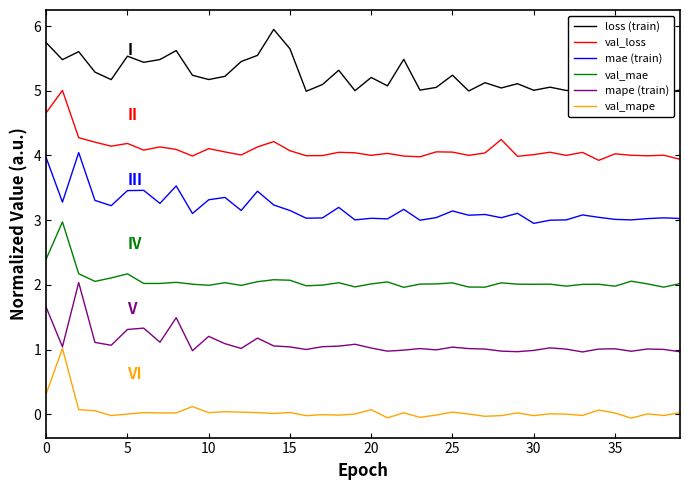

What is the total value across all series at 26?

15.1